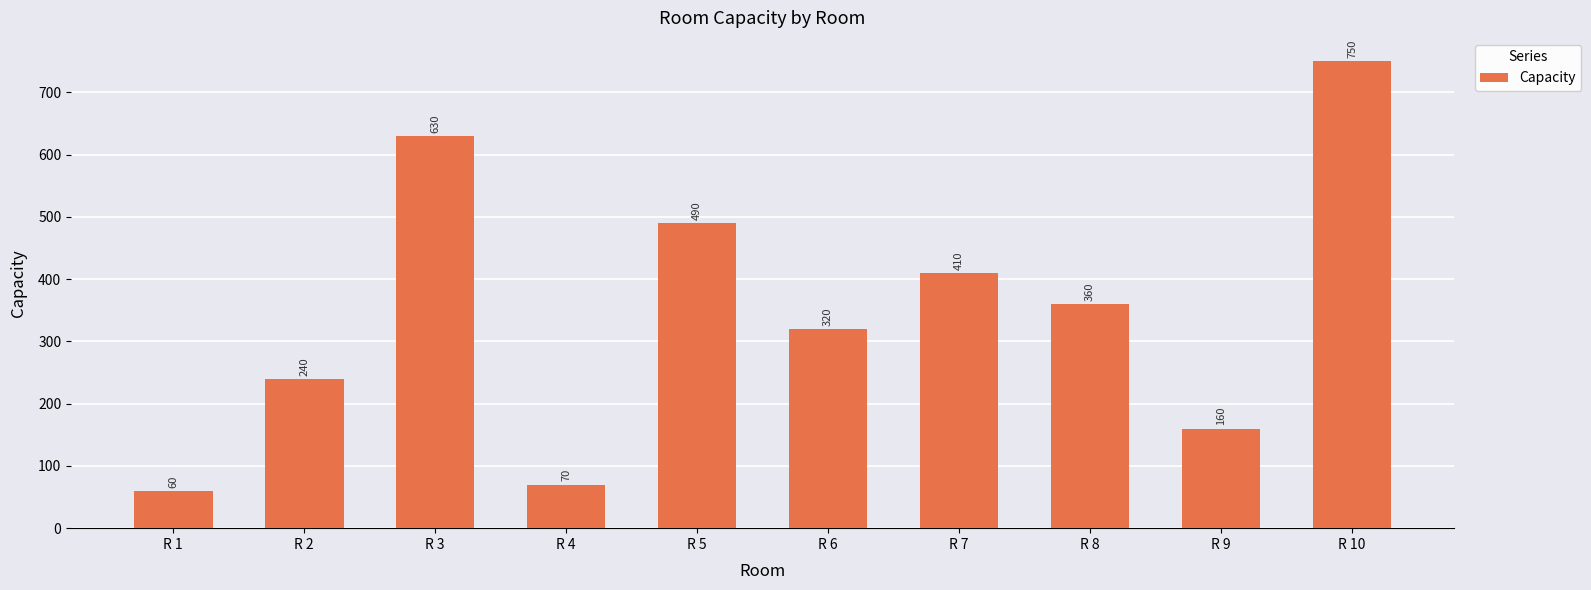

Approximately how many times larger is the value at R 6 compared to R 9?

2.0